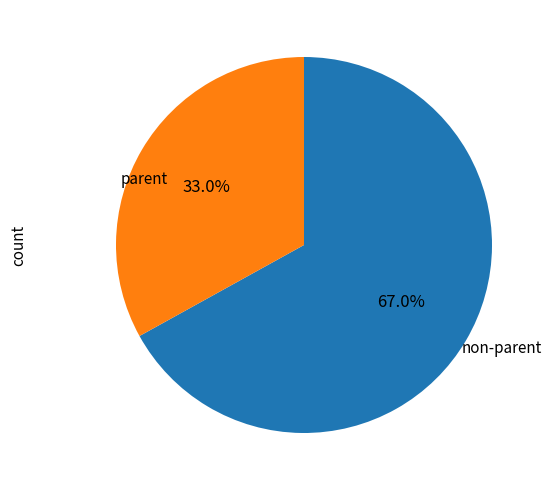

Is there a majority slice in this chart?

Yes